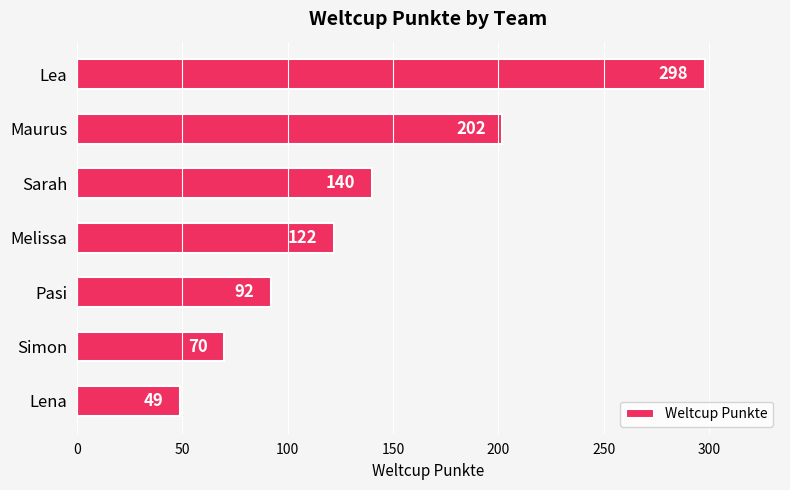

What is the difference between the second highest and minimum values?

153